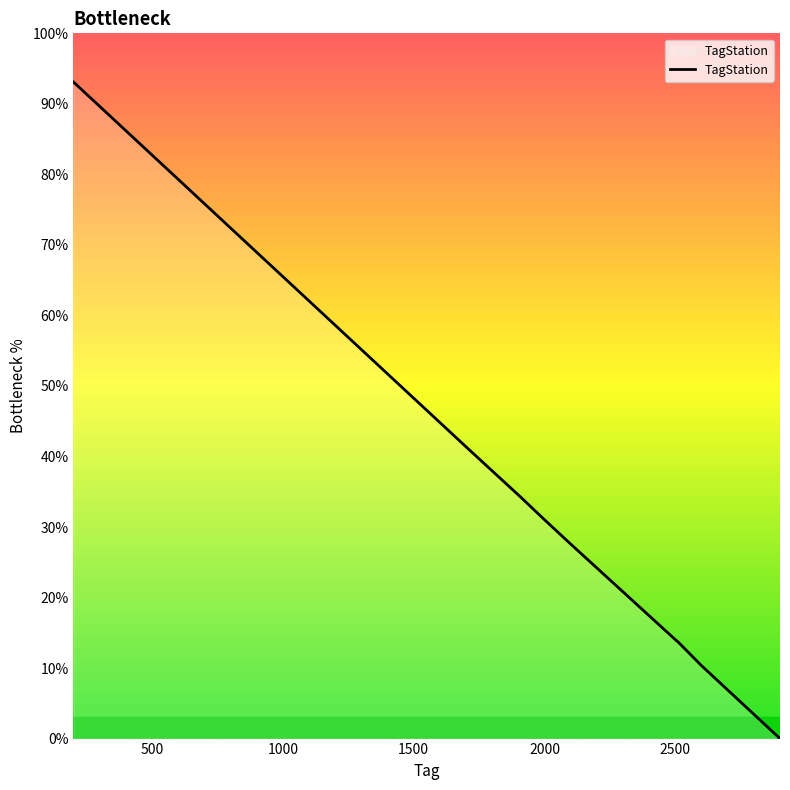

What is the maximum value shown in the chart?

93.1